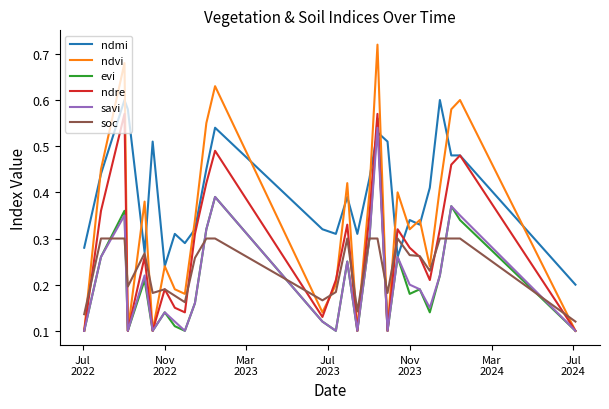

Which series has the widest spread of values?

ndvi